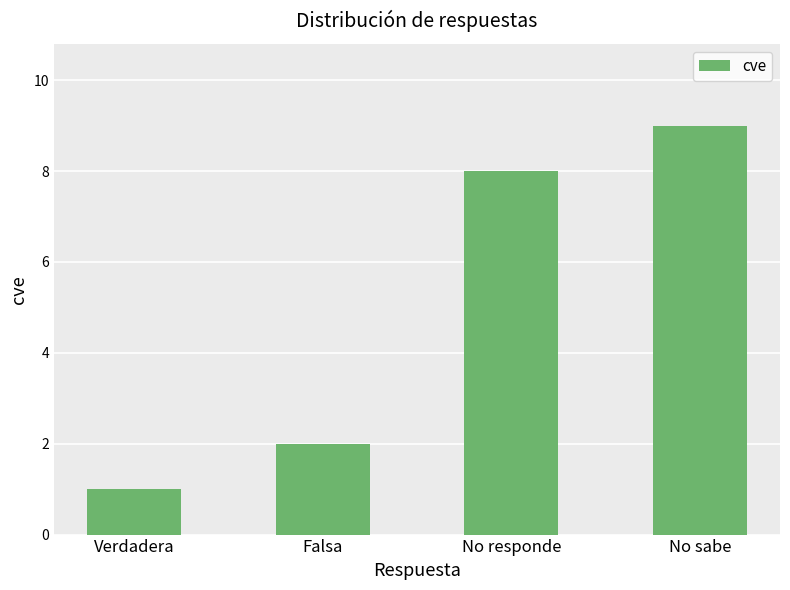

Reading right to left, extract all data points from this chart.

No sabe=9	No responde=8	Falsa=2	Verdadera=1